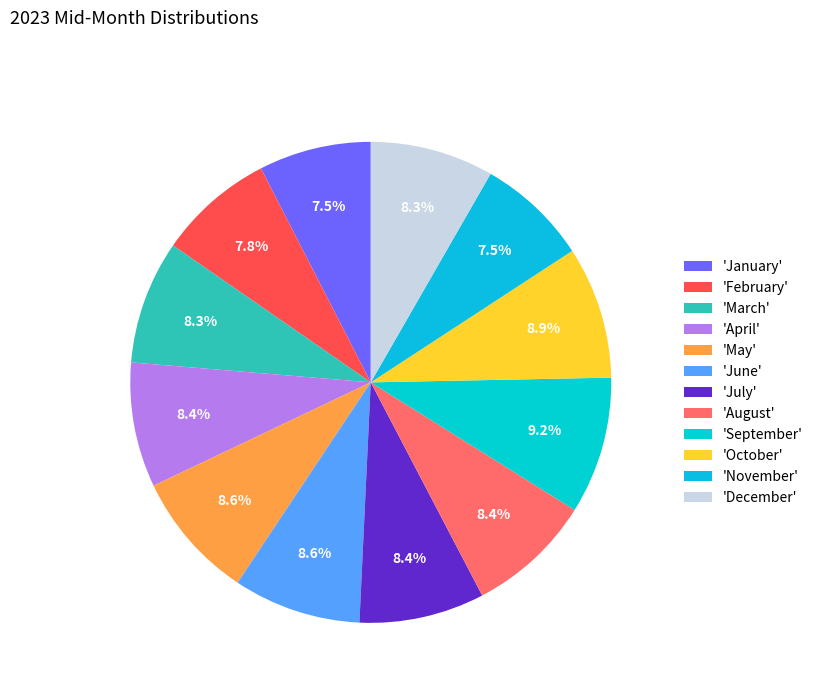

What is the largest slice in the pie chart?

September